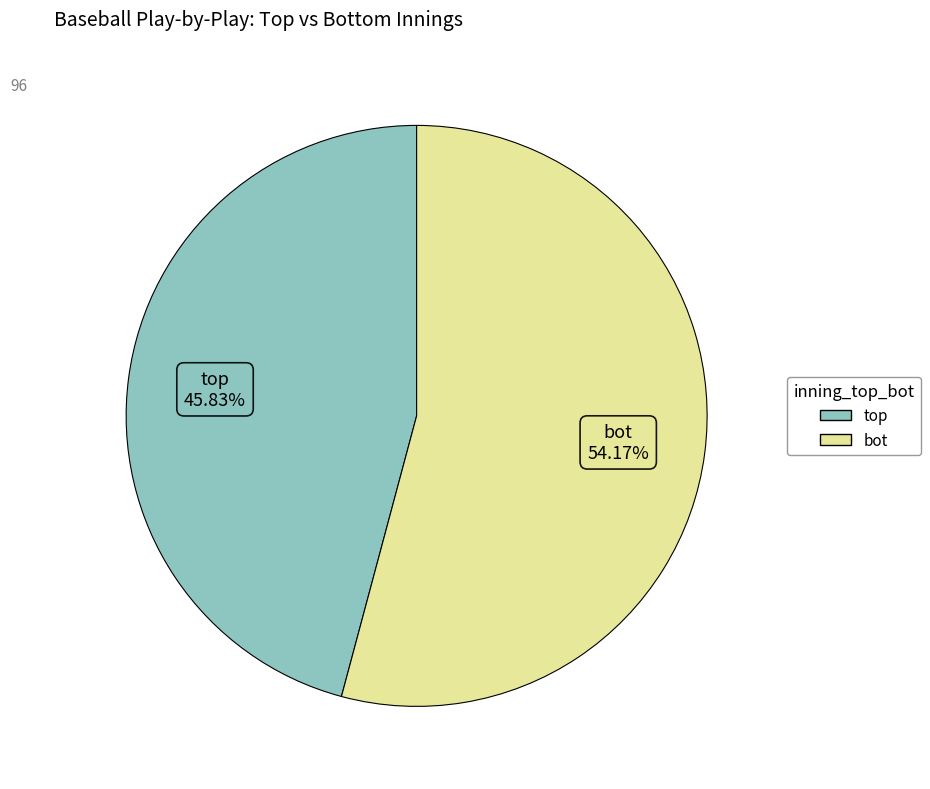

What is the smallest slice in the pie chart?

top